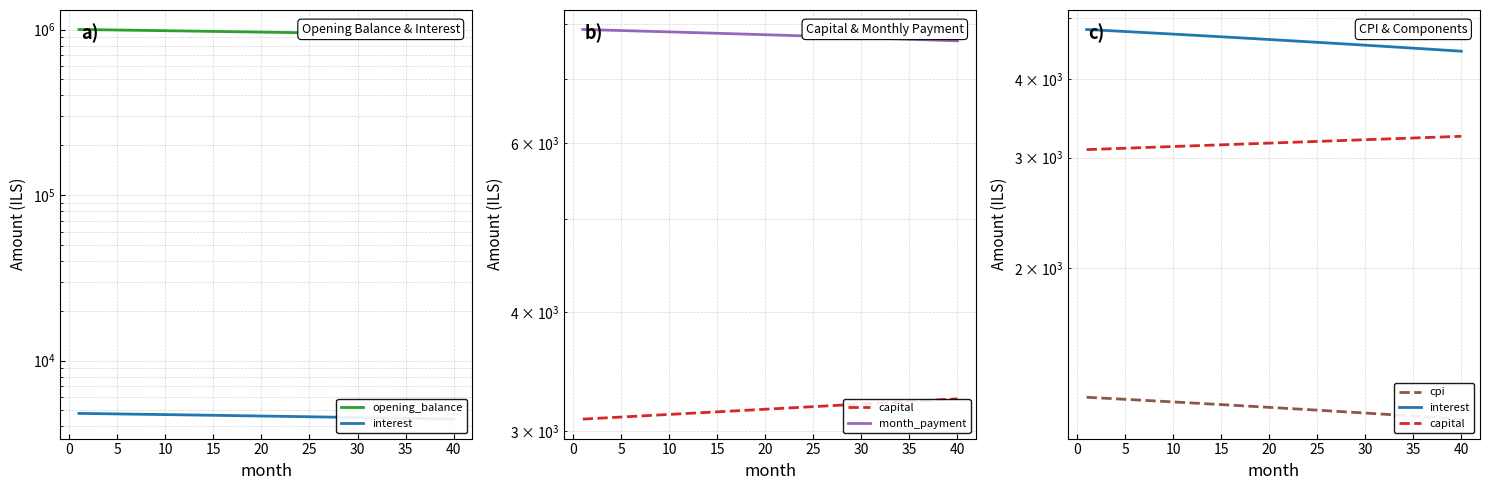

The value of month_payment at 18 is 4560.8. True or false?

False